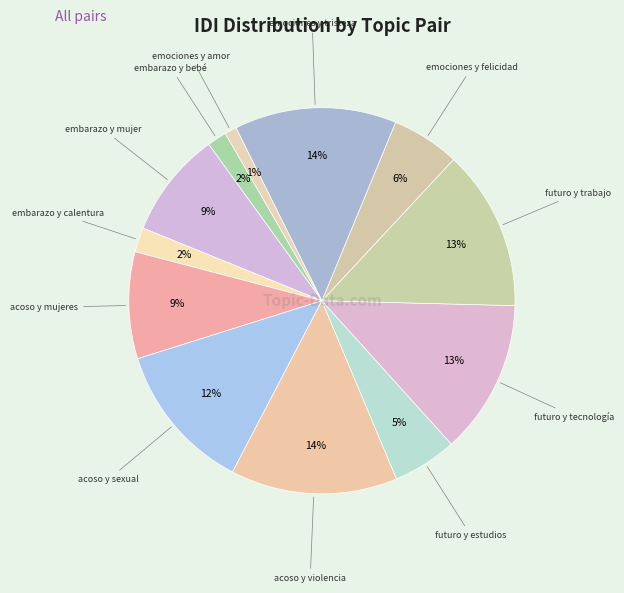

Between acoso y violencia and futuro y tecnología, which is larger?

acoso y violencia